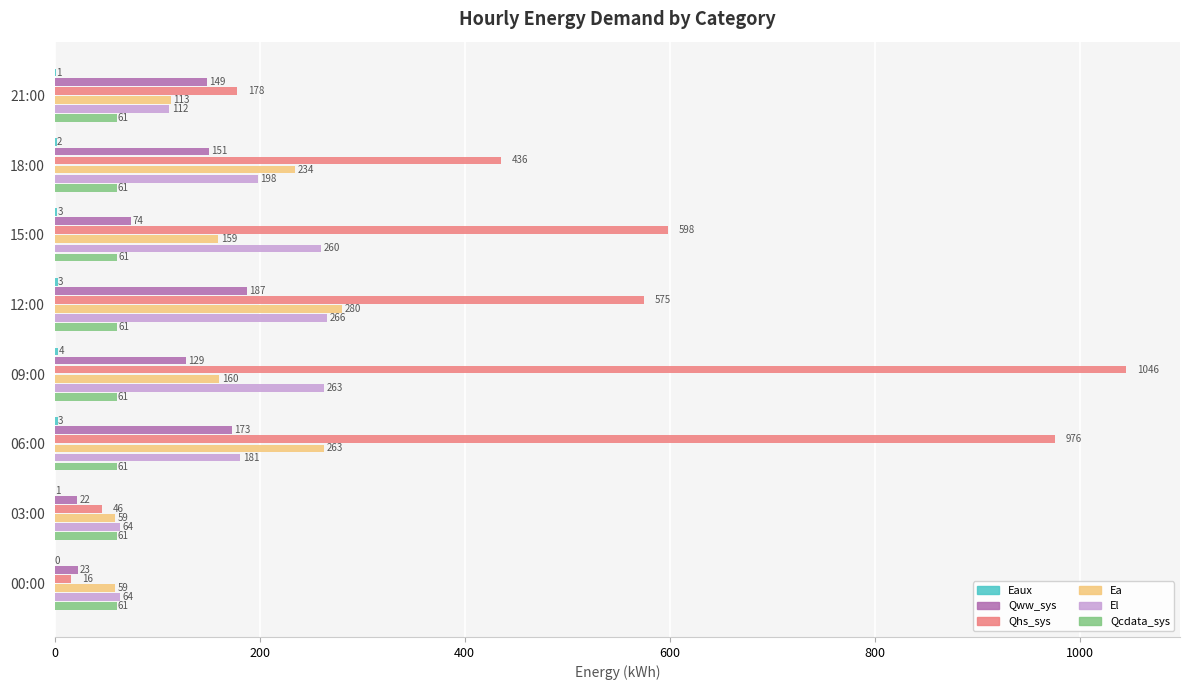

The Ea series shows 280.1 at 12:00. True or false?

True